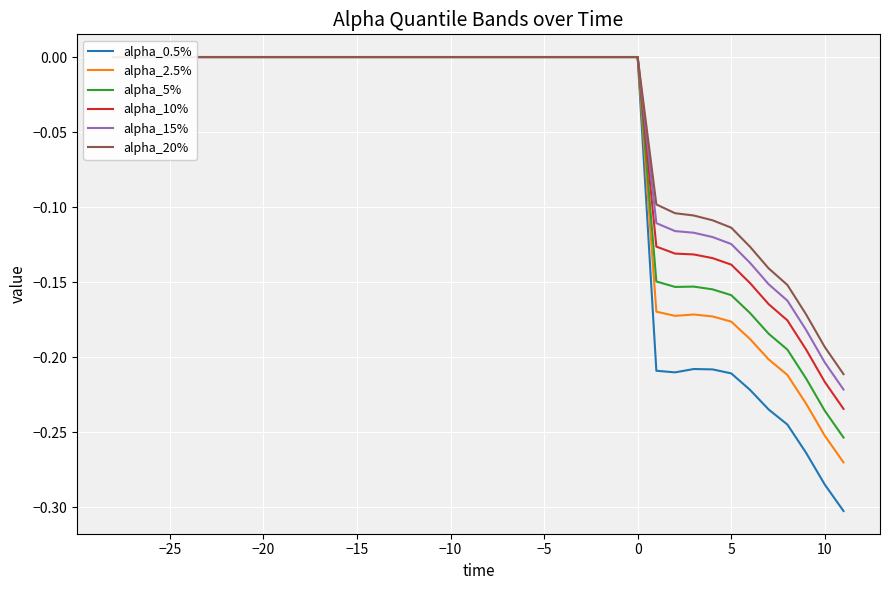

How many data points does each series have?

40